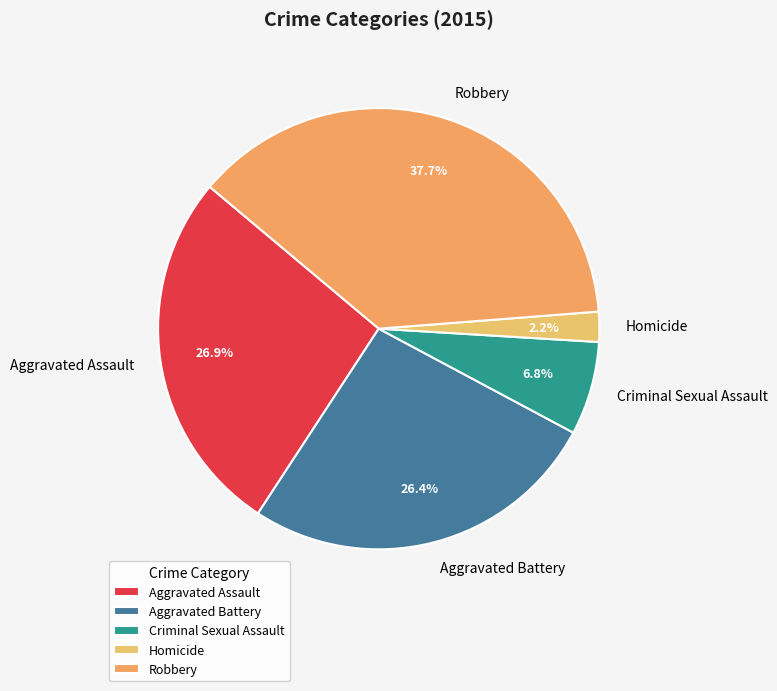

To the nearest percent, what portion does Aggravated Assault represent?

27%